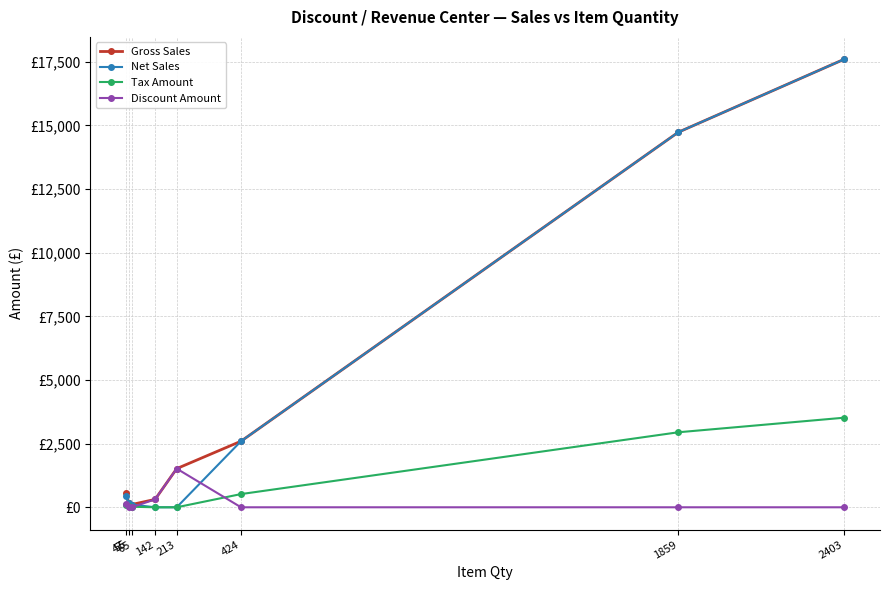

Which has a higher value, 55 or 65?

55